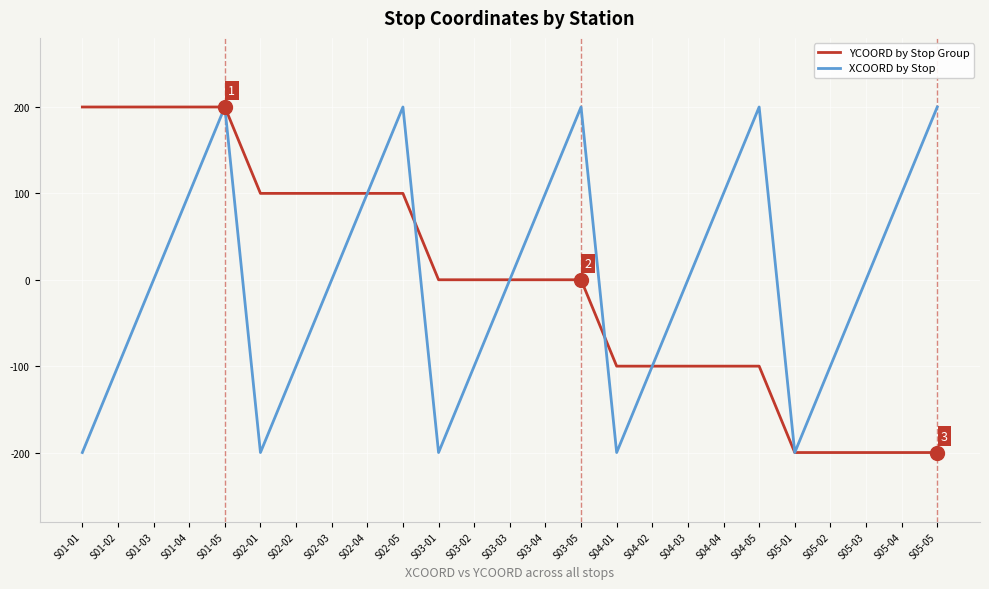

Rank the series at S02-05 from highest to lowest value.

XCOORD by Stop, YCOORD by Stop Group